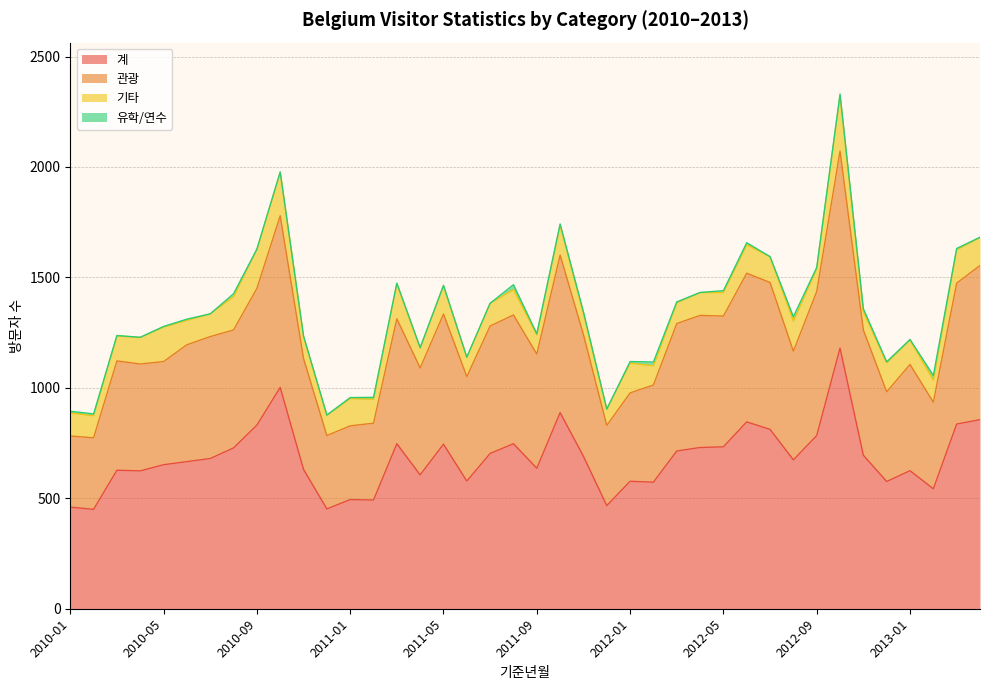

Between 2010-11 and 2013-02, which series saw the biggest shift?

관광